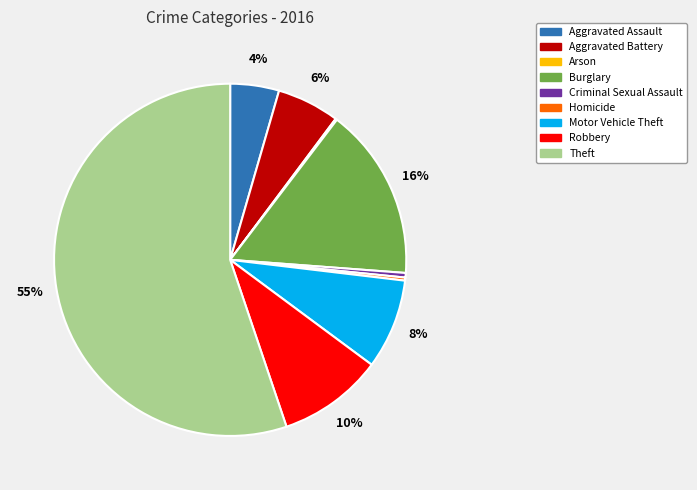

What is the majority slice?

Theft